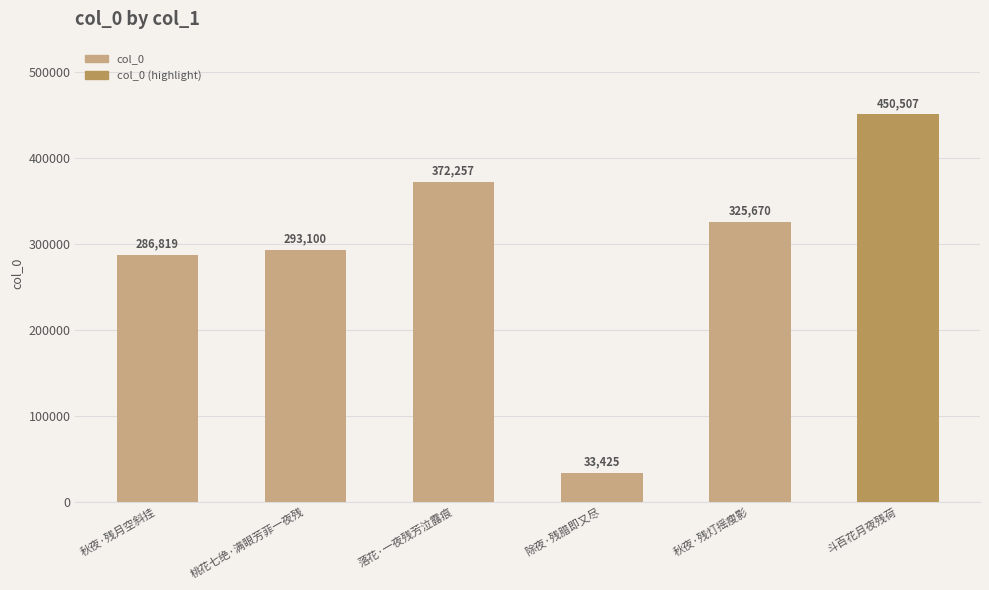

Rank the categories by value from highest to lowest.

斗百花月夜残荷, 落花·一夜残芳泣露痕, 秋夜·残灯摇瘦影, 桃花七绝·满眼芳菲一夜残, 秋夜·残月空斜挂, 除夜·残腊即又尽